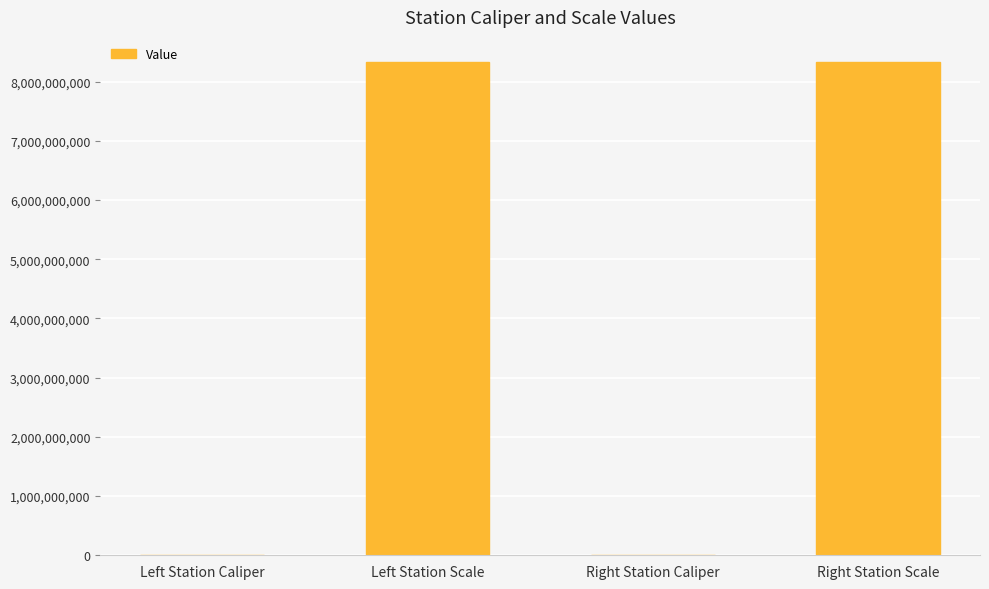

How many distinct data groups are displayed?

1